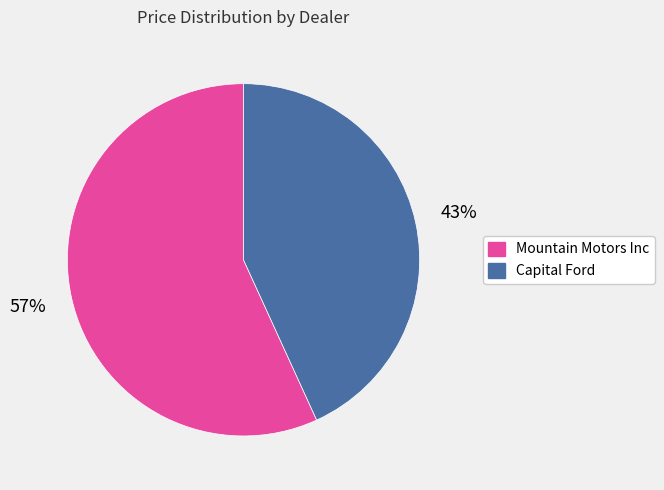

Between Mountain Motors Inc and Capital Ford, which is larger?

Mountain Motors Inc